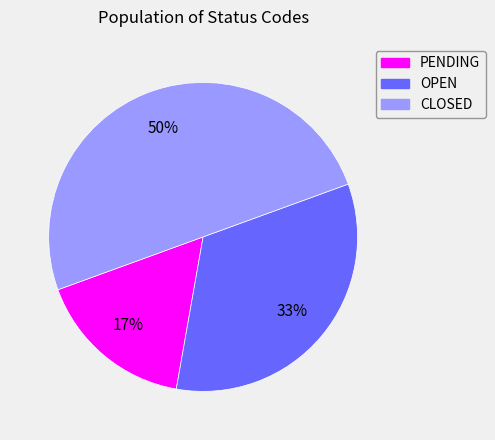

Do PENDING and CLOSED together represent more than half of the pie?

Yes